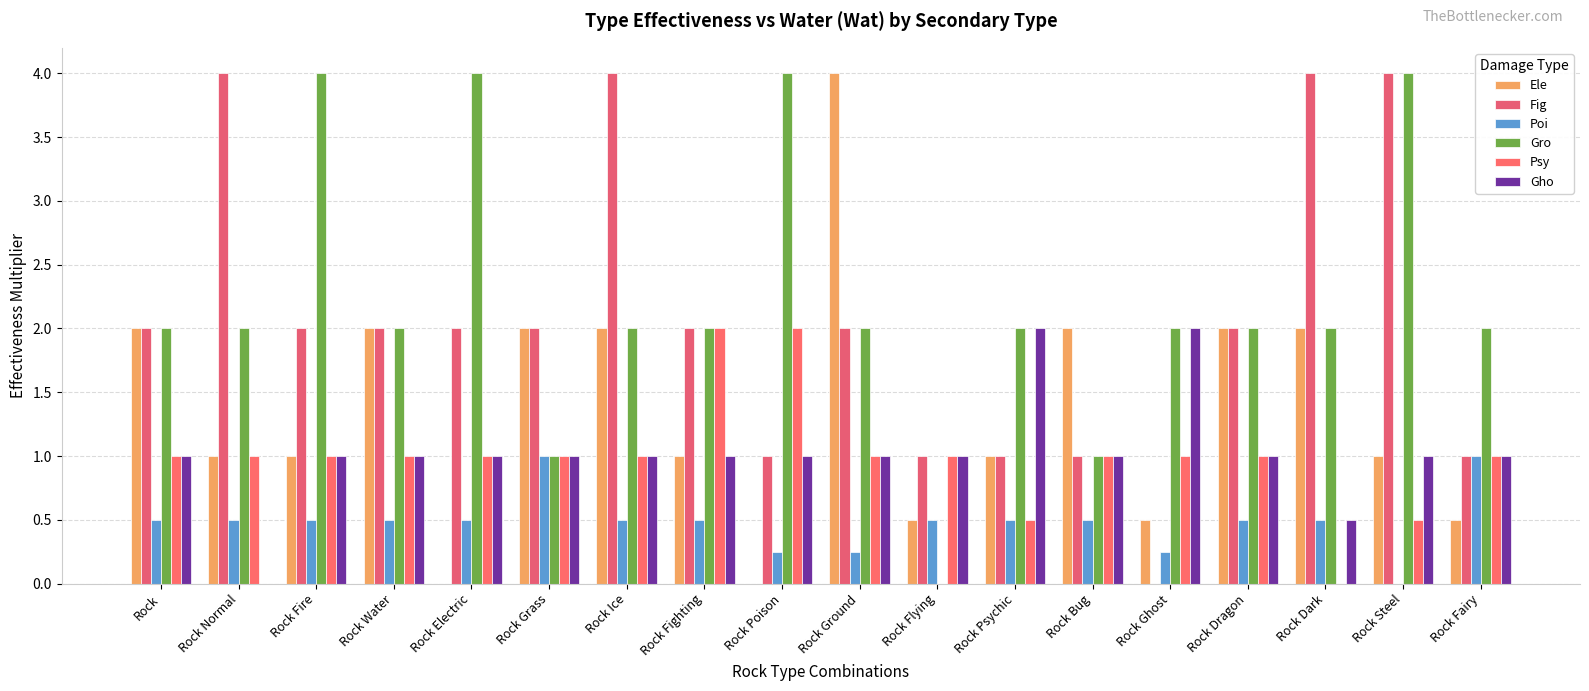

List the labels in order of Fig value, largest first.

Rock Normal, Rock Ice, Rock Dark, Rock Steel, Rock, Rock Fire, Rock Water, Rock Electric, Rock Grass, Rock Fighting, Rock Ground, Rock Dragon, Rock Poison, Rock Flying, Rock Psychic, Rock Bug, Rock Fairy, Rock Ghost